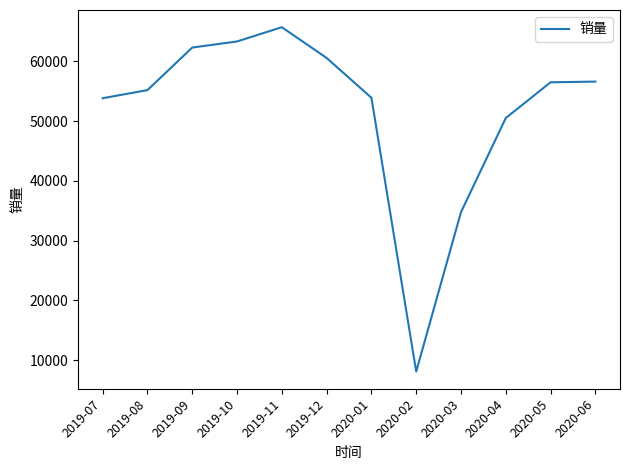

What is the ratio of the value at 2020-06 to the value at 2020-02?

7.0